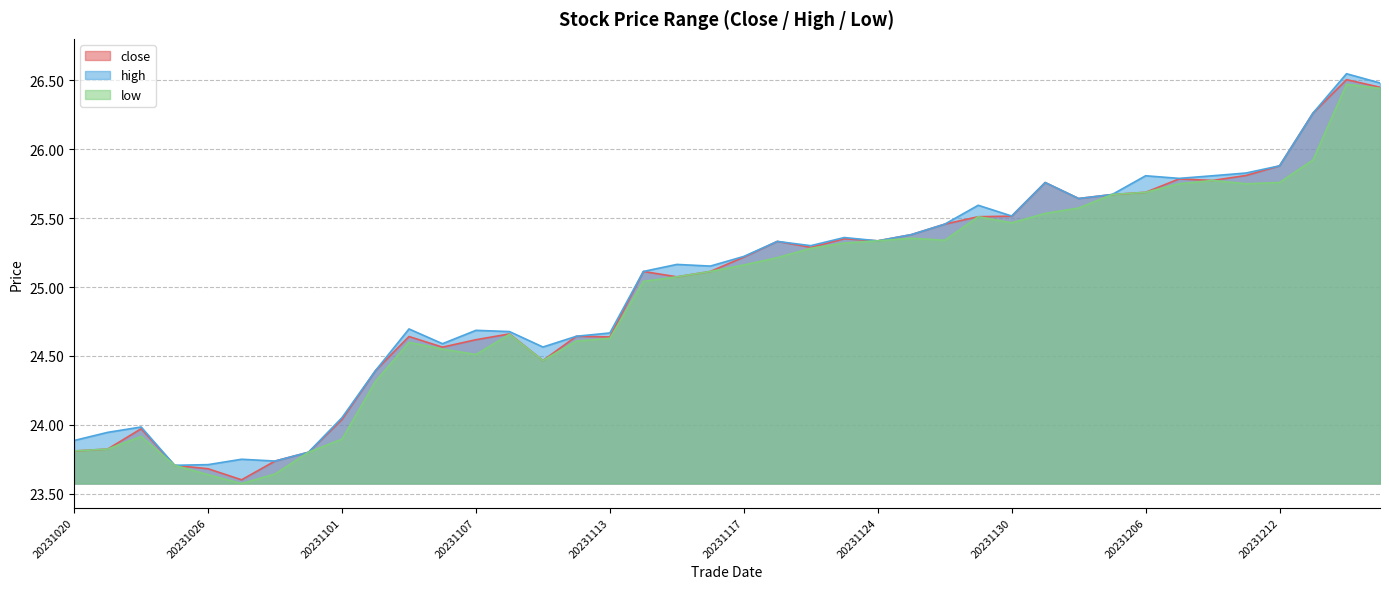

Rank the series at 20231130 from lowest to highest value.

low, close, high